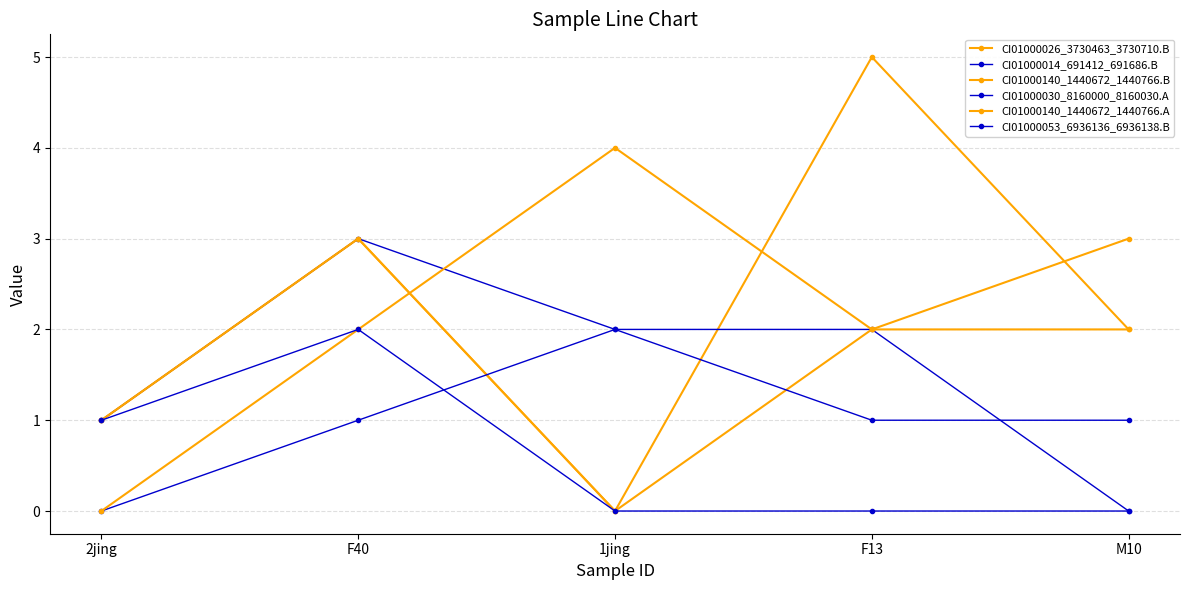

Does the chart have visible grid lines?

Yes